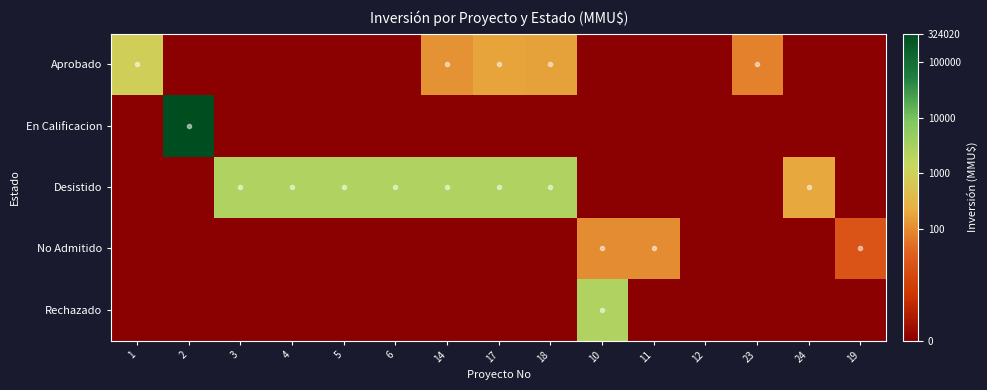

Which series changed the most between 10 and 11?

Rechazado